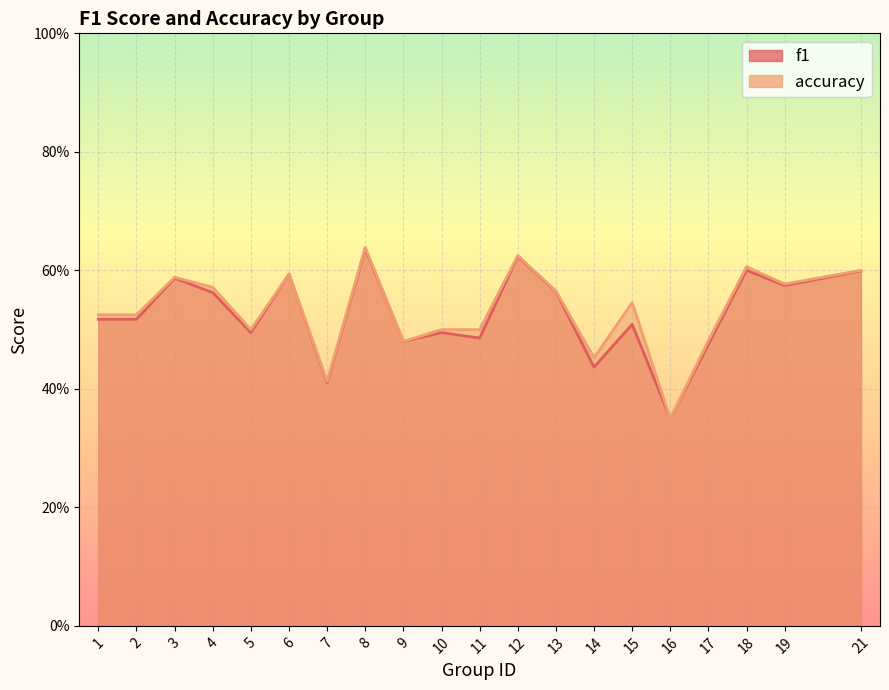

What is the difference between the second highest and minimum values in the accuracy series?

0.3